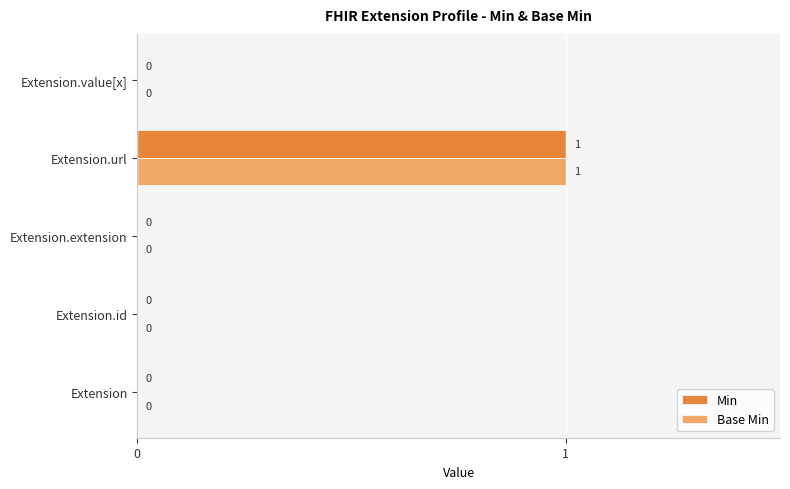

How many Min values are between 0 and 1?

5